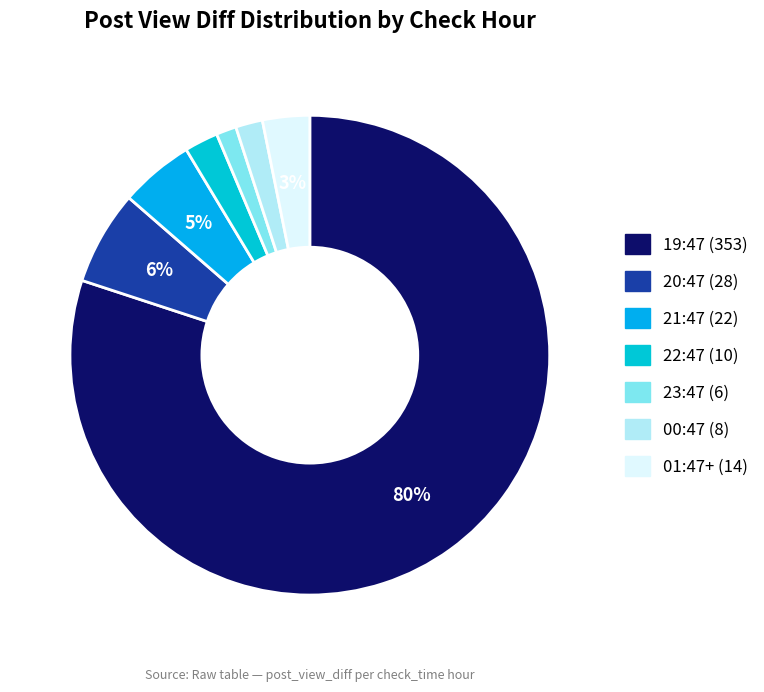

How many slices are in this pie chart?

7